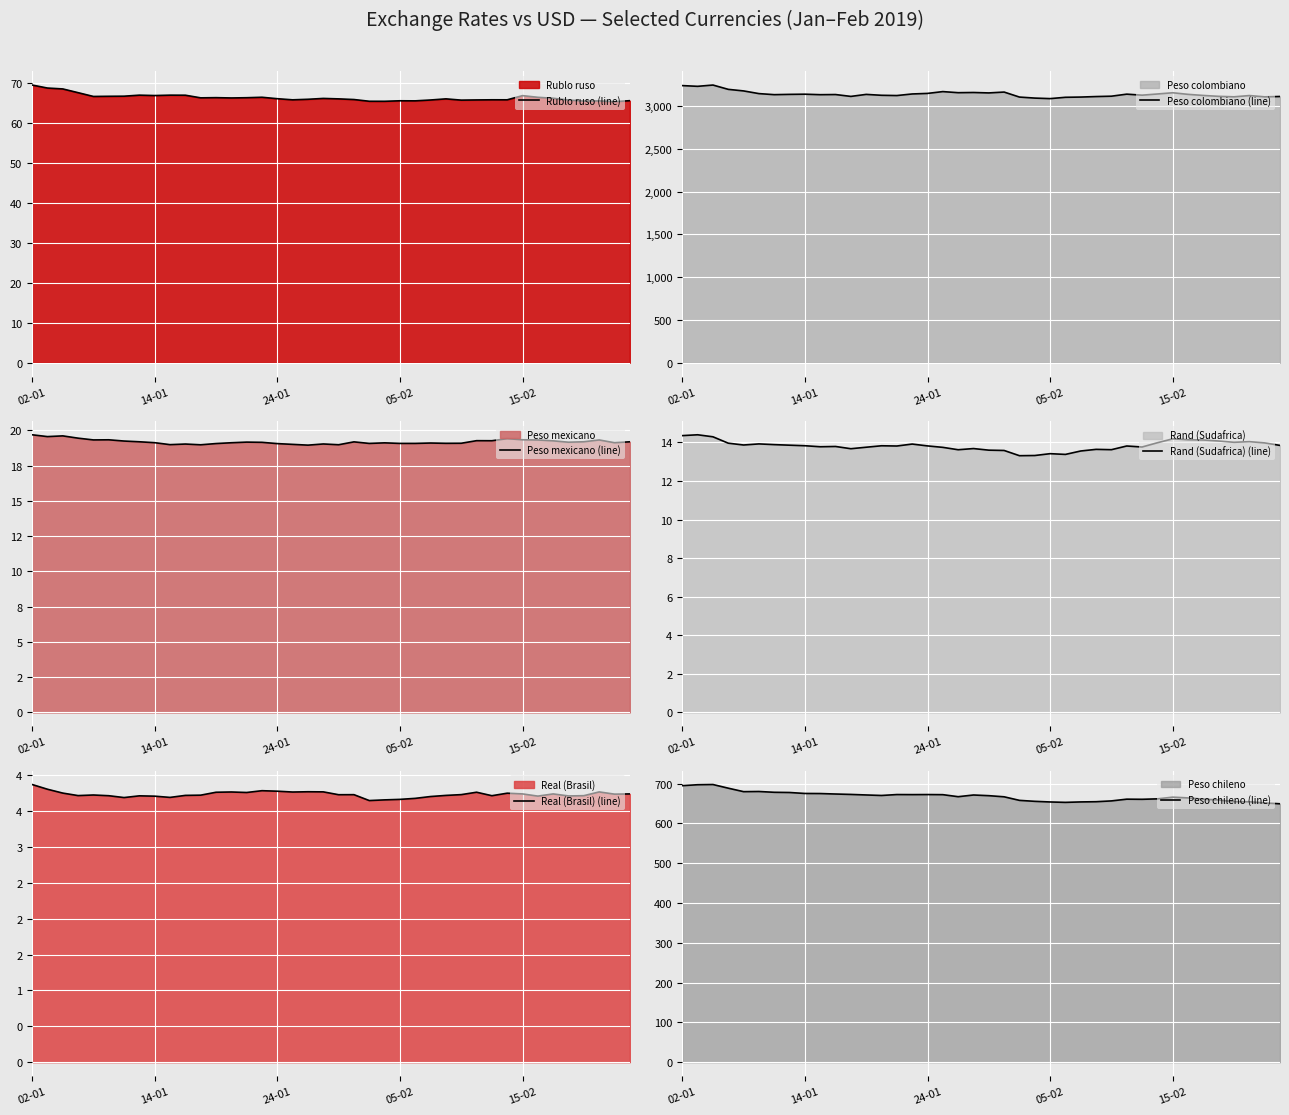

At 25, list the series in order from largest to smallest.

Peso colombiano (line), Peso chileno (line), Rublo ruso (line), Peso mexicano (line), Rand (Sudafrica) (line), Real (Brasil) (line)